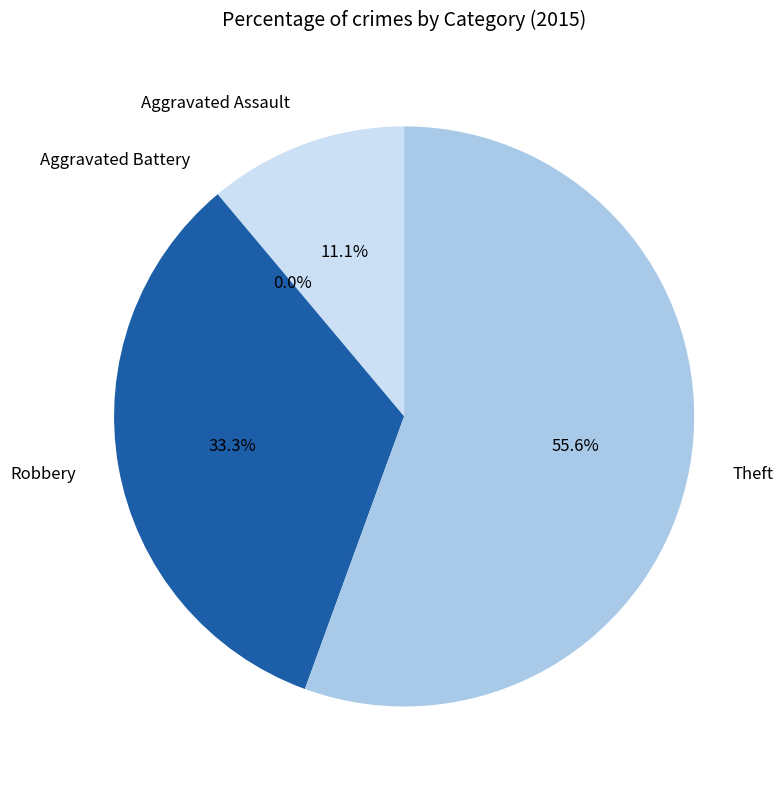

To the nearest percent, what is the combined percentage of Aggravated Battery and Robbery?

33%